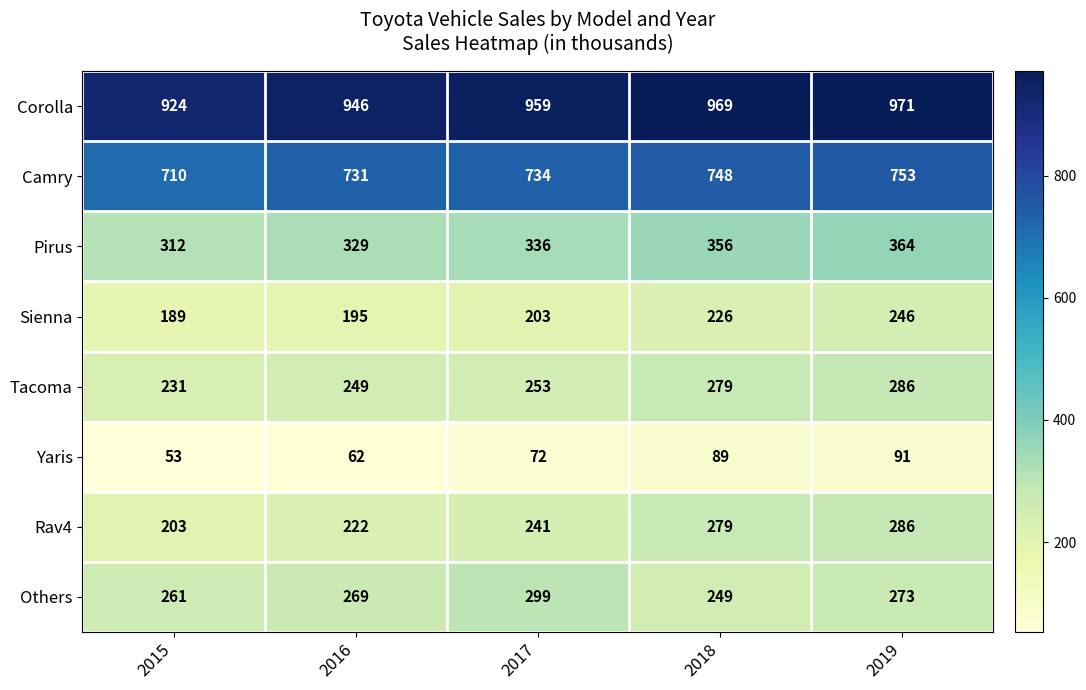

What is the approximate value of Sienna at 2019, to the nearest 5?

245